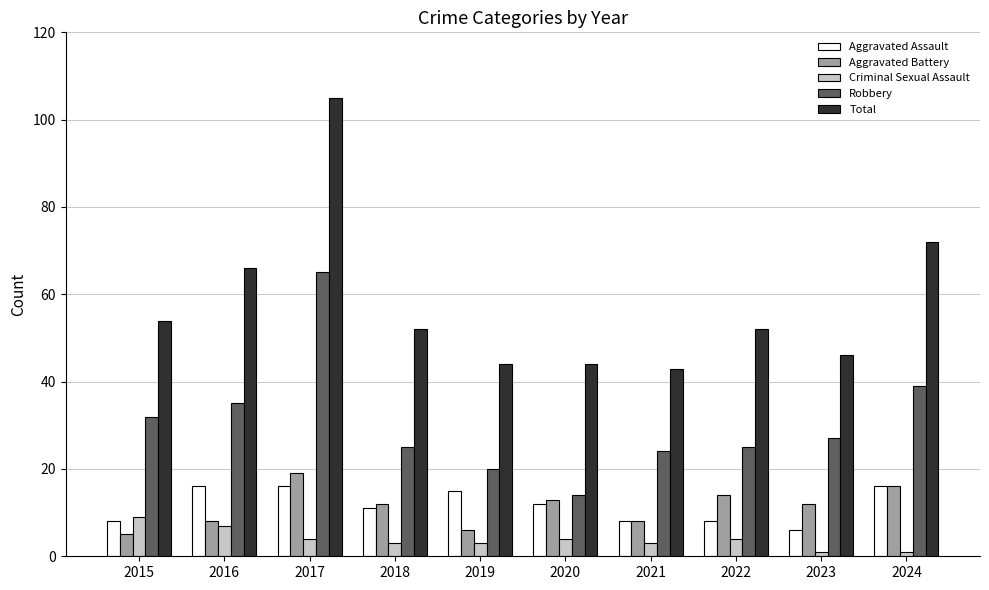

What is the difference between the maximum and minimum values in the Criminal Sexual Assault series?

8